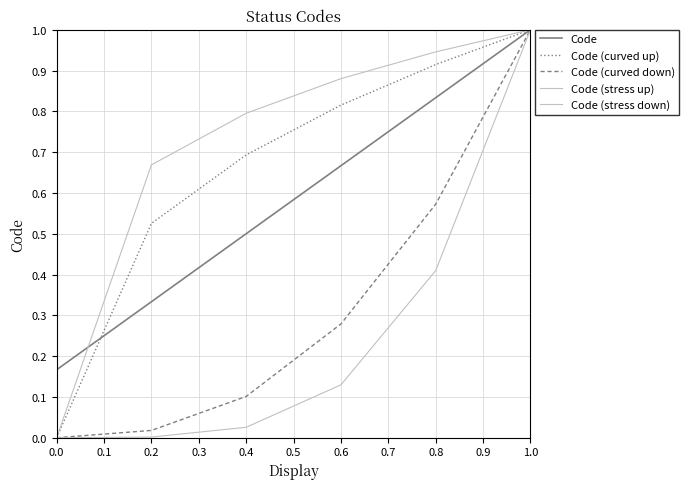

How many lines are shown in the chart?

5